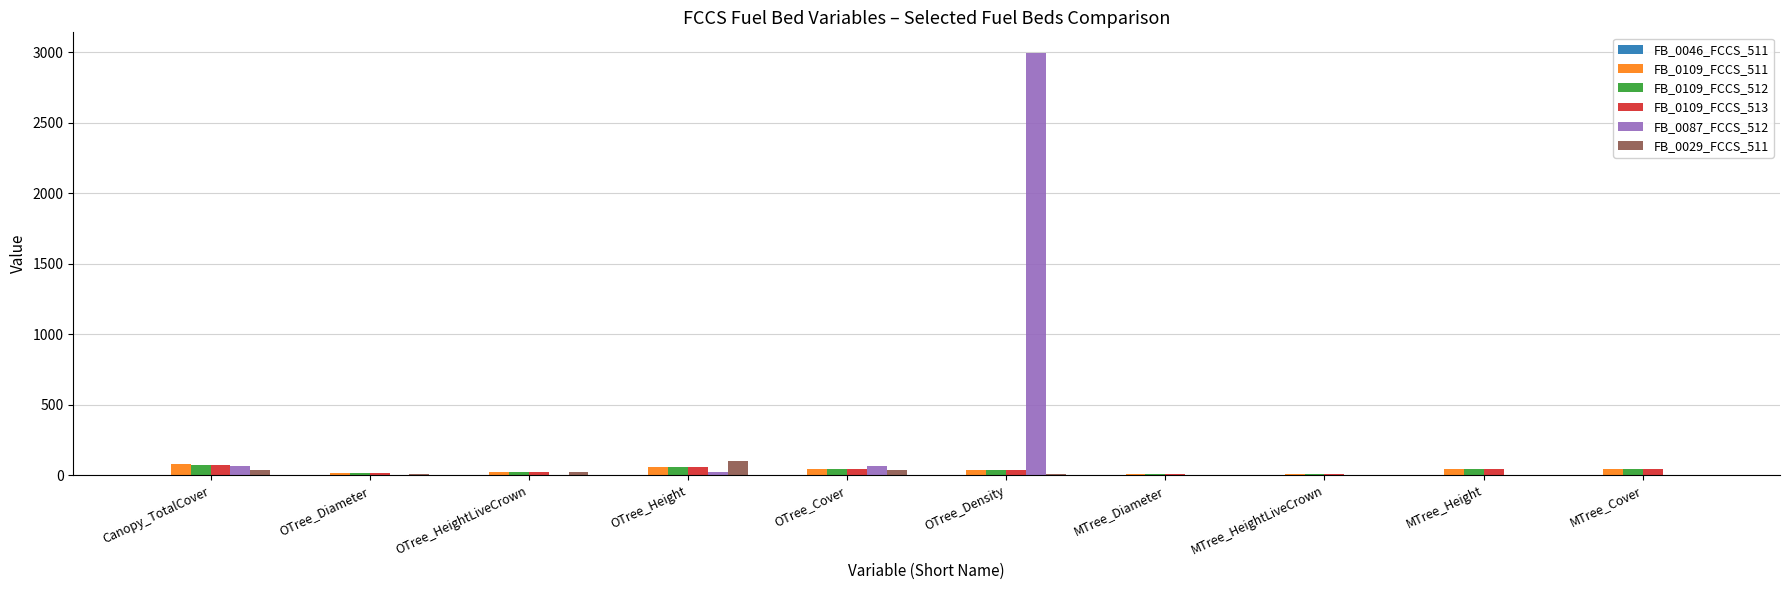

What is the greatest value displayed?

2992.5